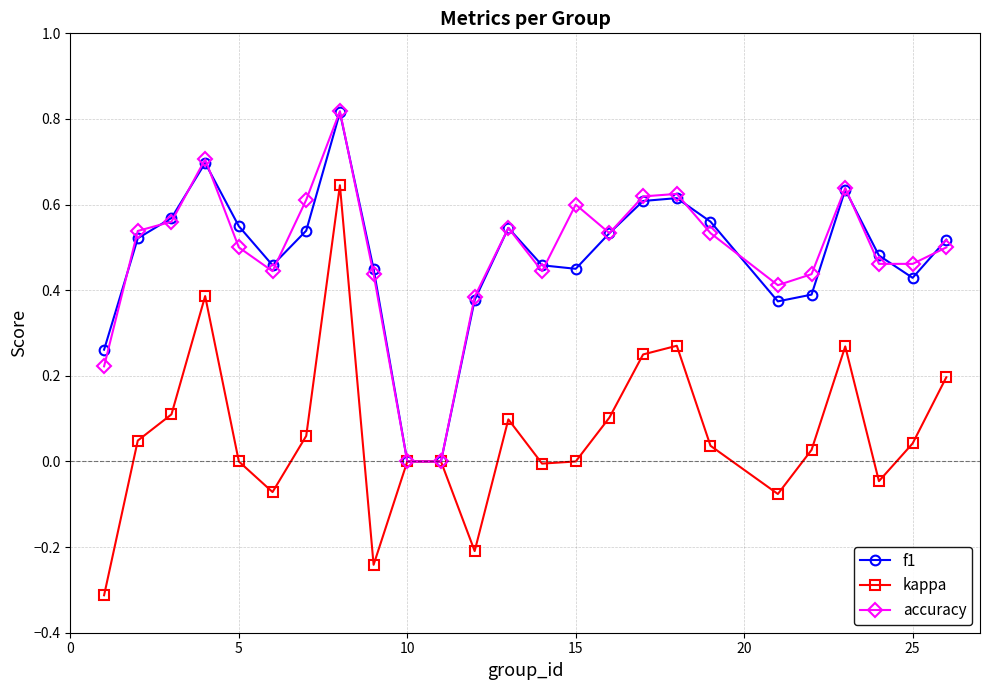

Which series has the widest spread of values?

kappa